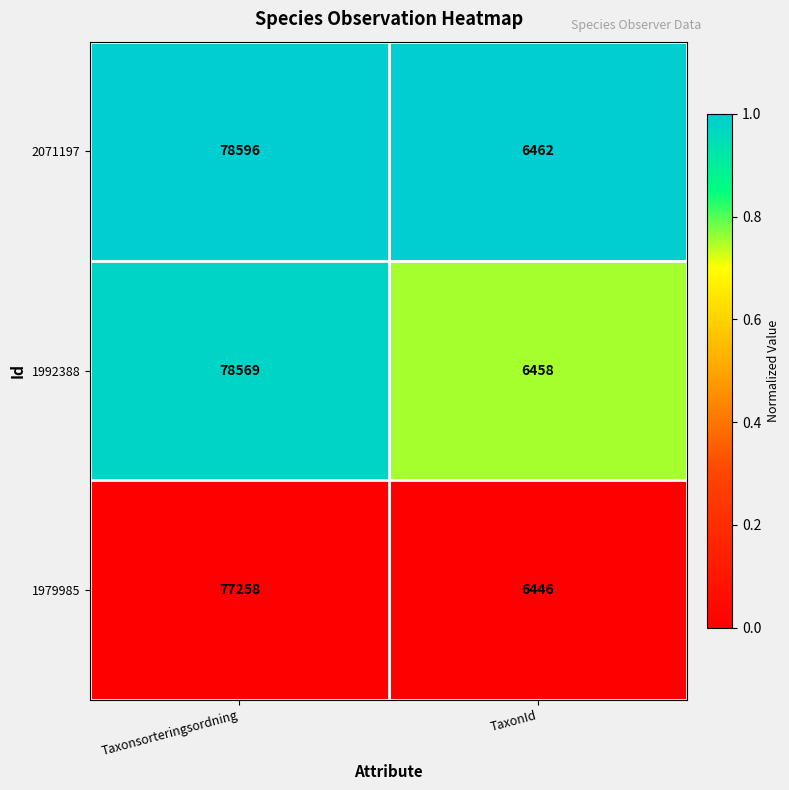

Rank the series at TaxonId from highest to lowest value.

2071197, 1992388, 1979985